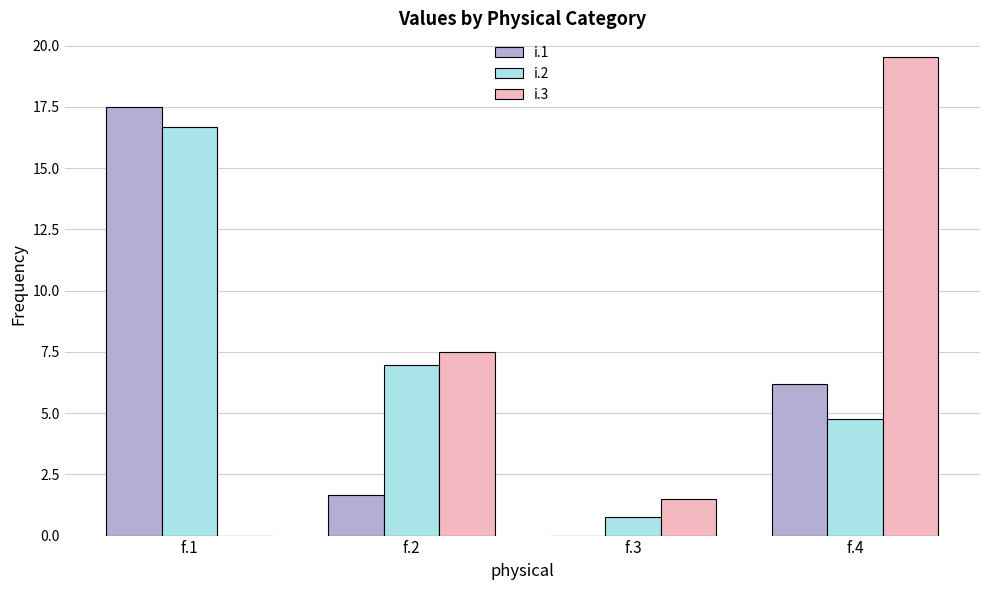

What value does the i.3 series have at f.2?

7.5